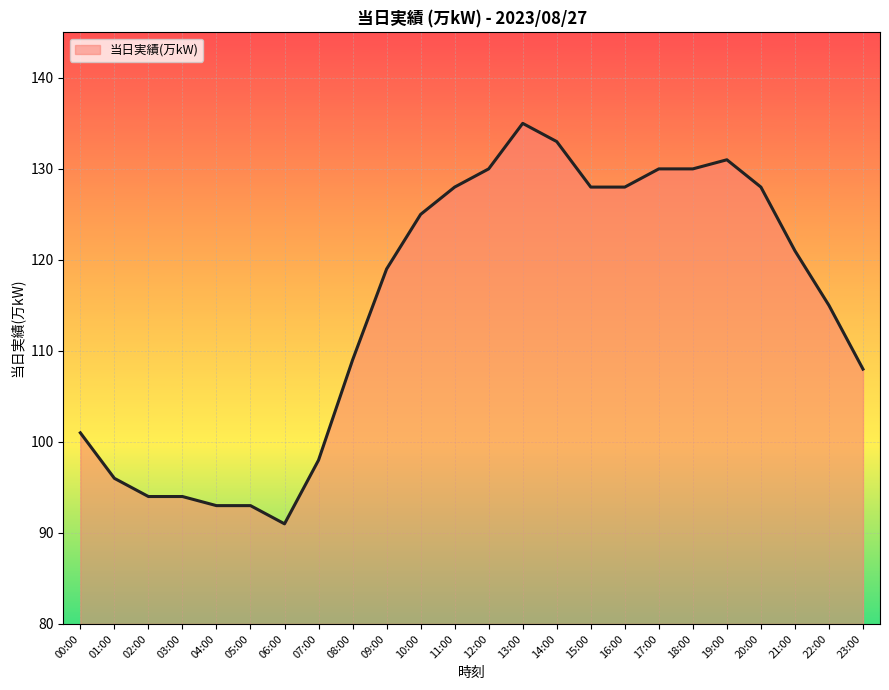

True or false: there are more than 0 points higher than both neighbors.

True